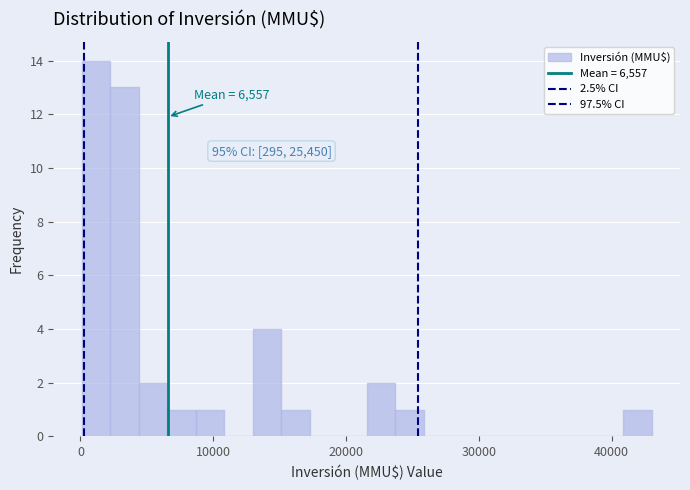

Around what value on the x-axis is the tallest bar? Give the approximate position of its centre, as read against the axis.

1000